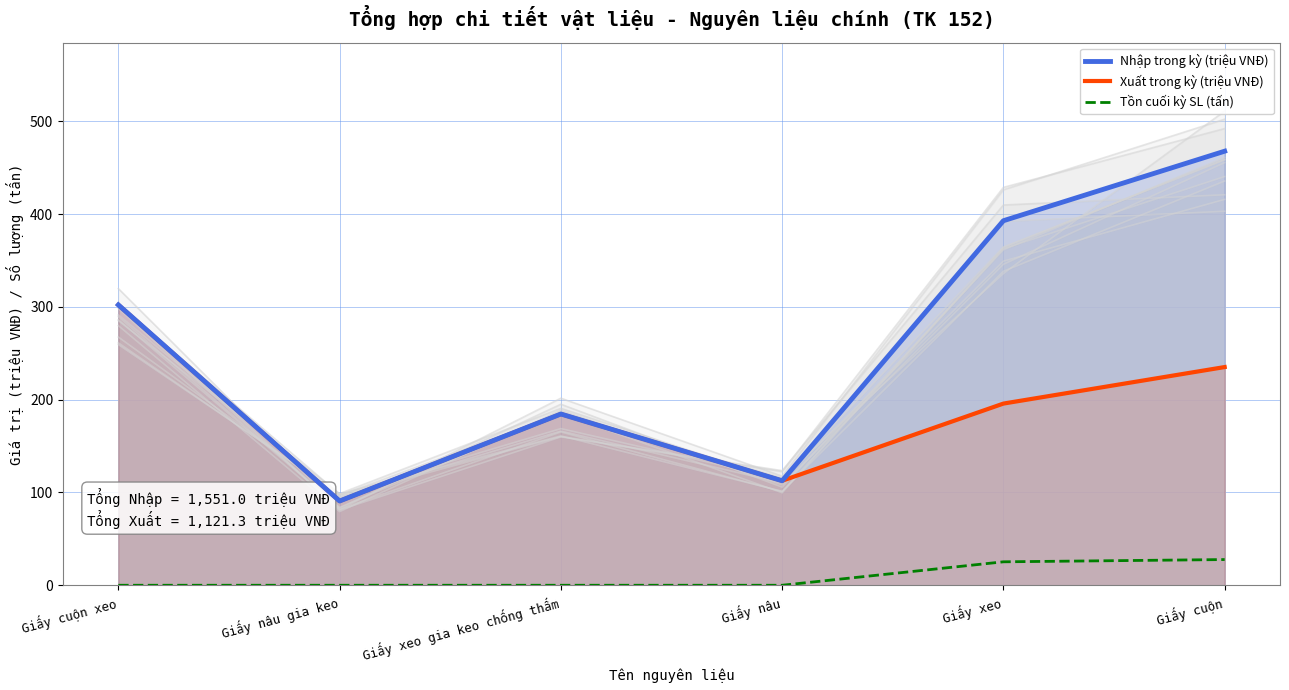

How many data points does each series have?

6